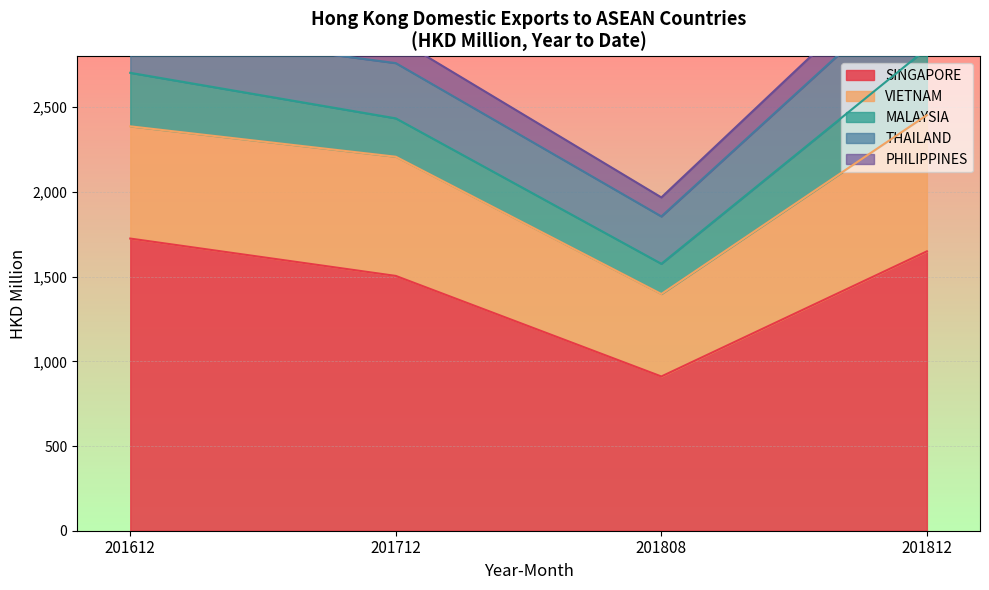

Count the number of data series in this chart.

5